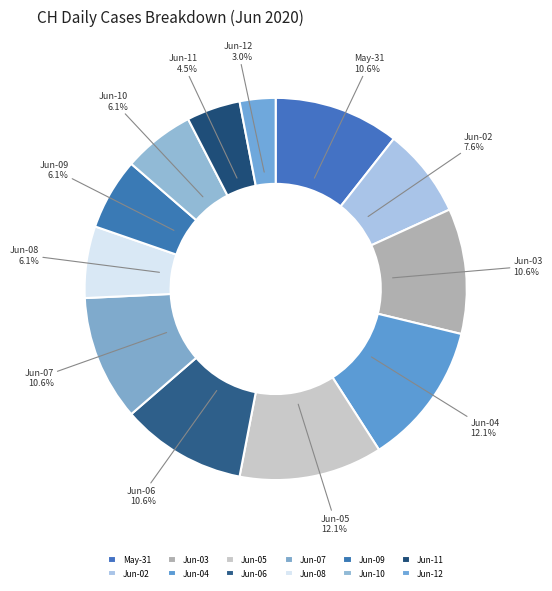

Is there any slice that represents more than half of the pie?

No